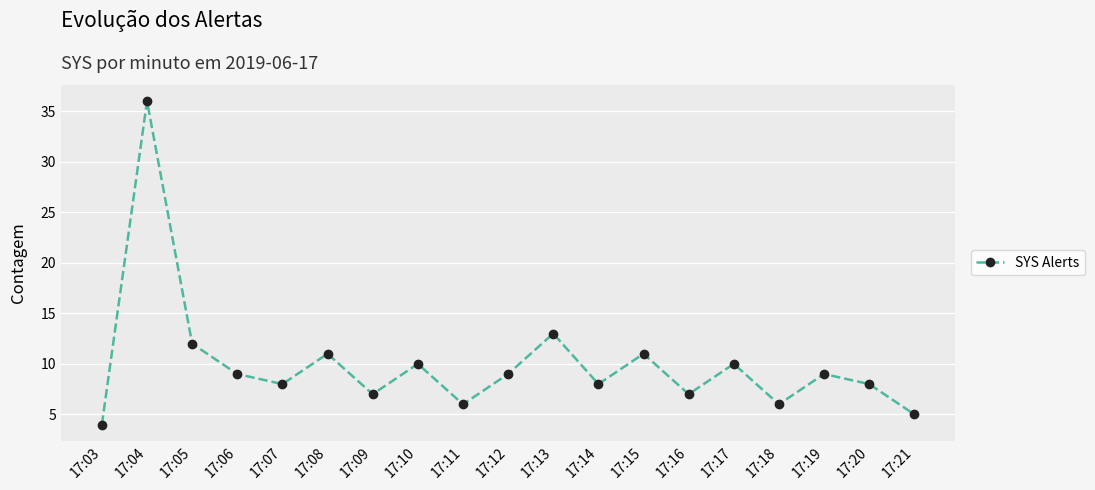

Between 17:12 and 17:11, which is larger?

17:12